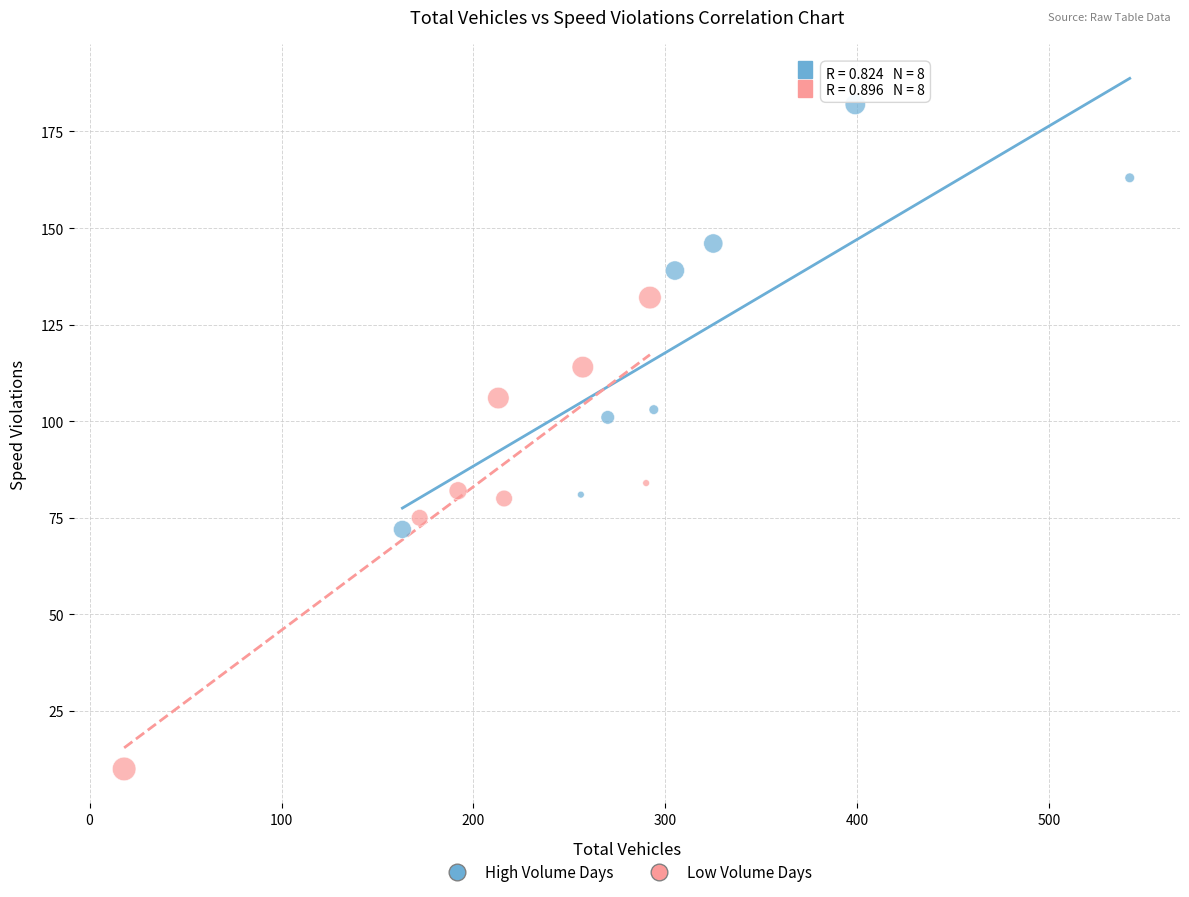

Which series contains the highest Y value?

High Volume Days